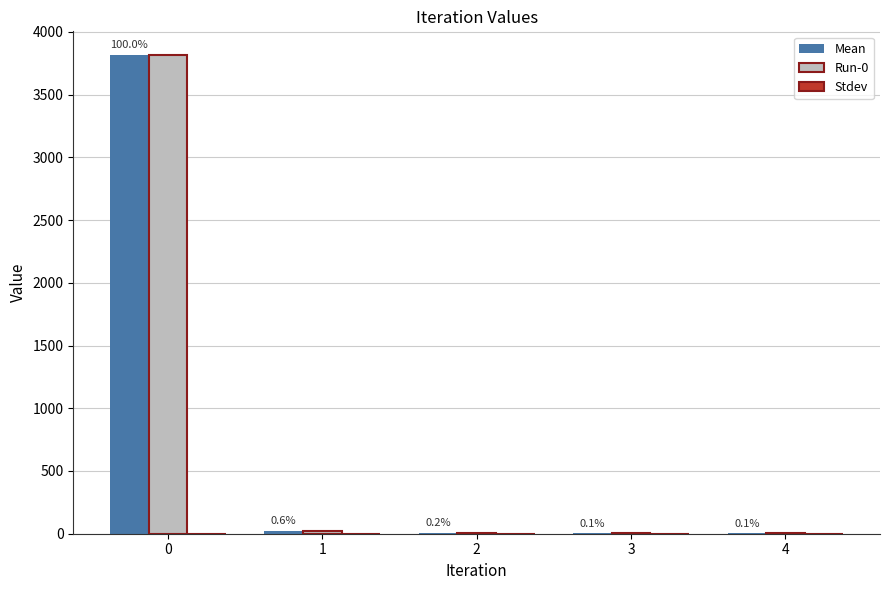

Rank the series at 3 from highest to lowest value.

Mean, Run-0, Stdev